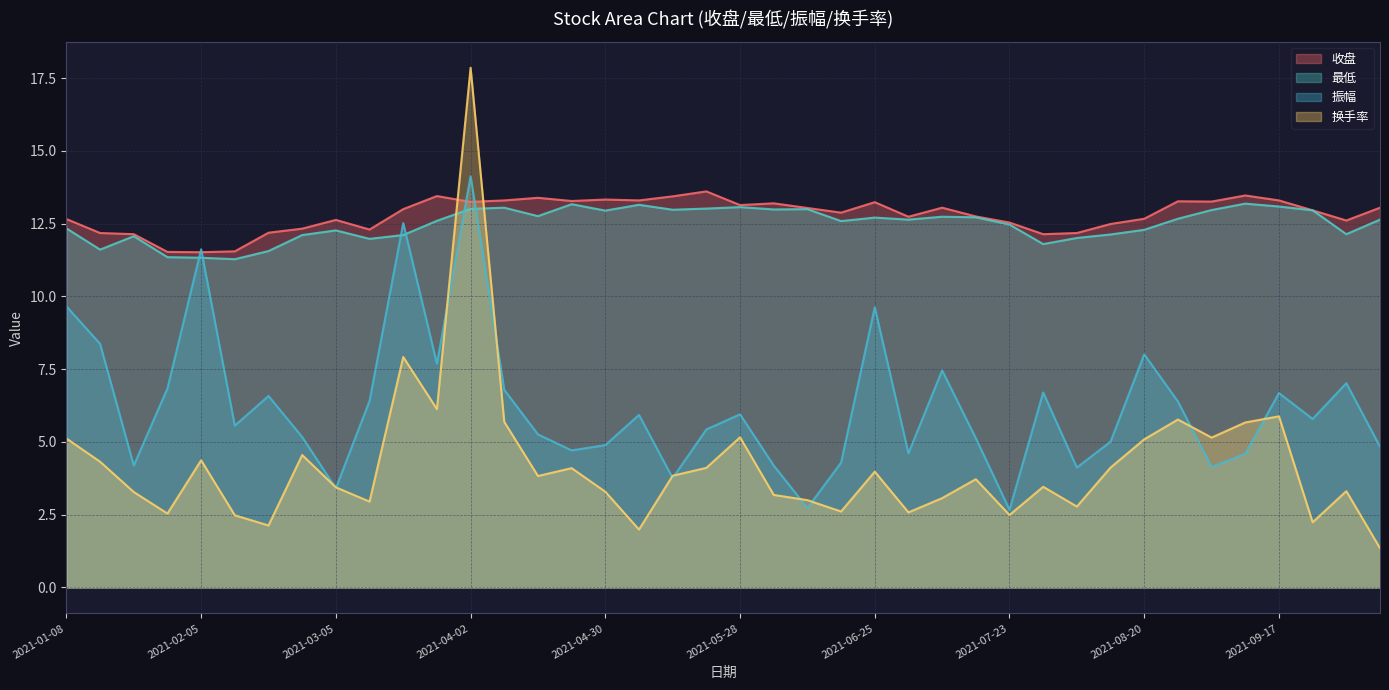

True or false: 收盘 and 换手率 intersect in this chart.

True